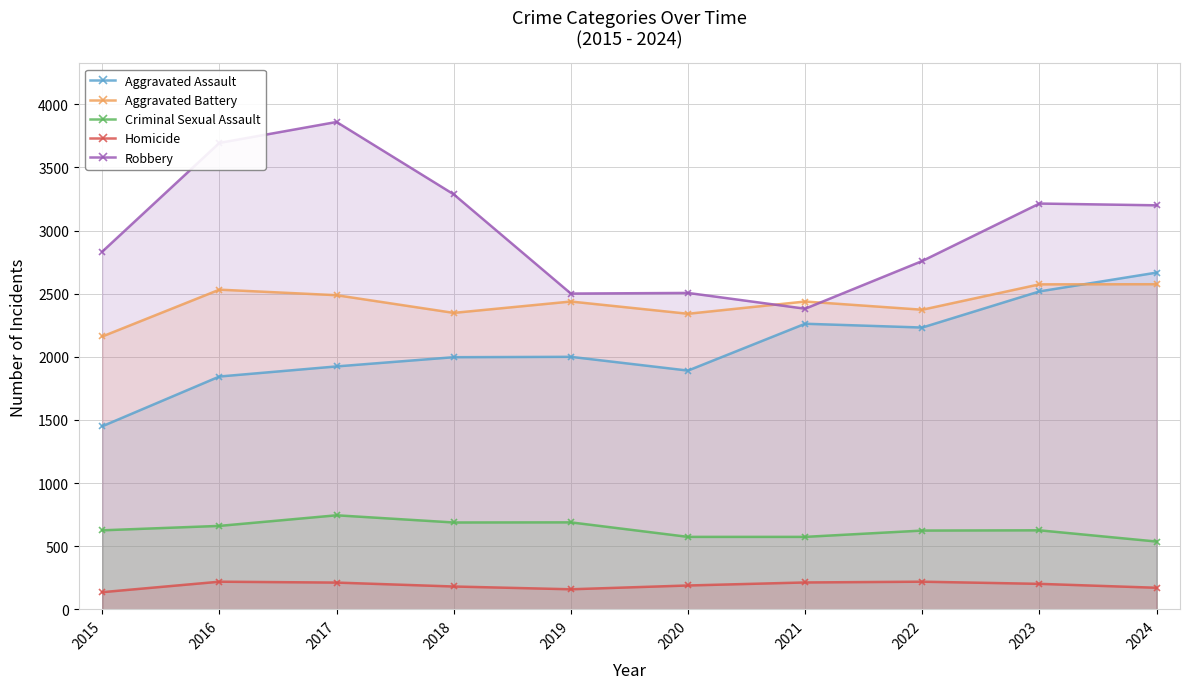

At which category does Homicide reach its first local valley?

2019